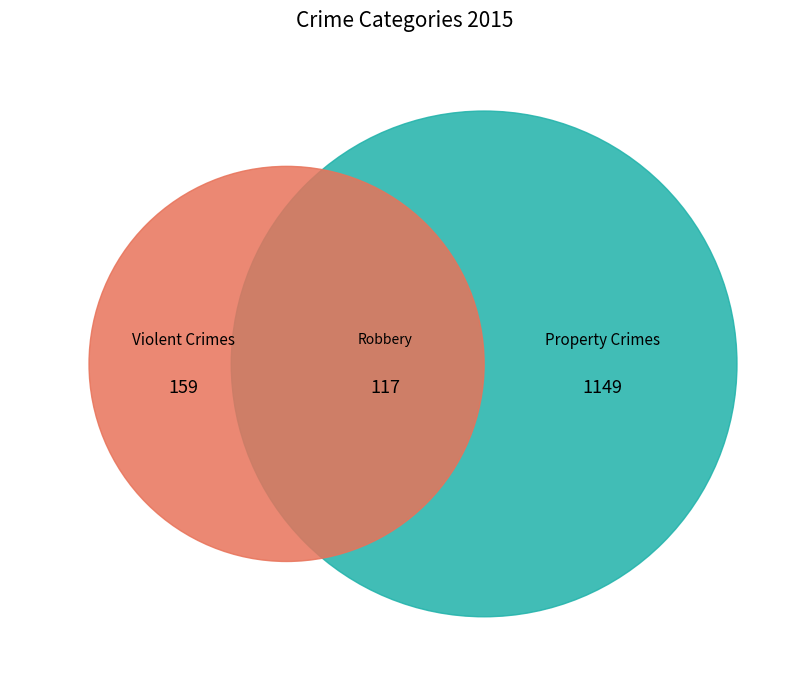

Is there any slice that represents more than half of the pie?

Yes